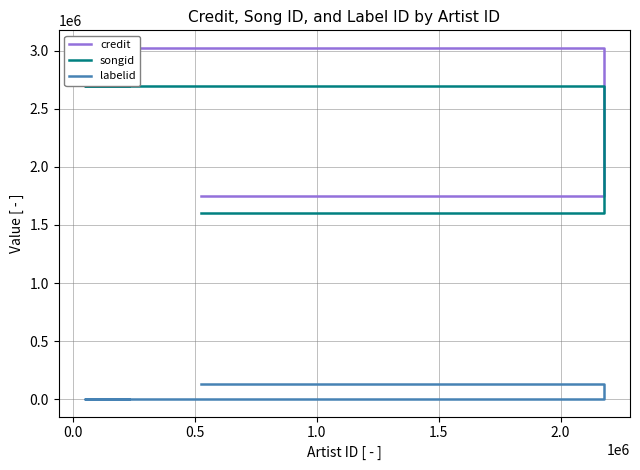

How many credit values are between 1749774 and 3023702?

6